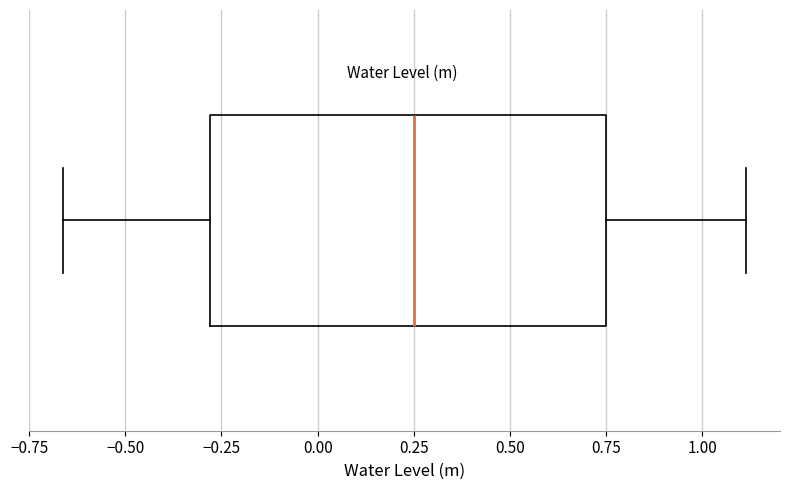

Transcribe this box plot: give where the median line is, the range the box spans, and where the two whiskers end, as read against the x-axis. The values are not printed on the chart, so give them approximately, as read against the axis.

median 0.25, box -0.30 to 0.75, whiskers -0.65 to 1.10